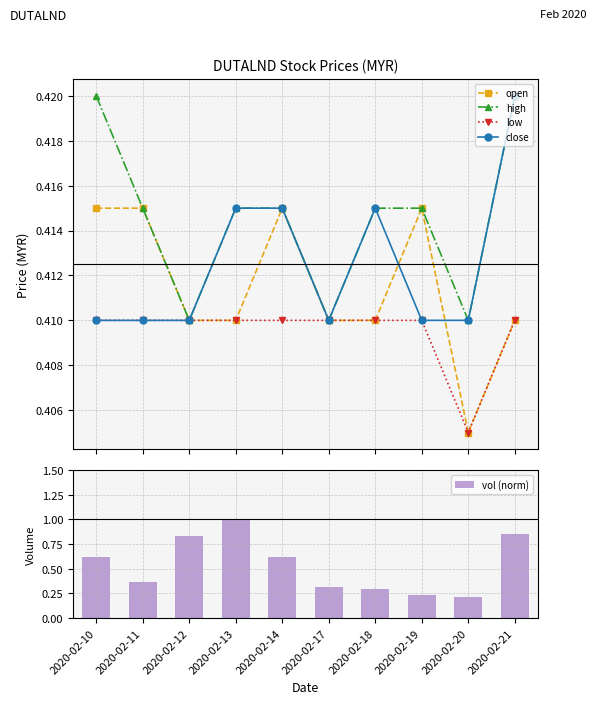

Is it true that low equals 0.4 at 2020-02-21?

True